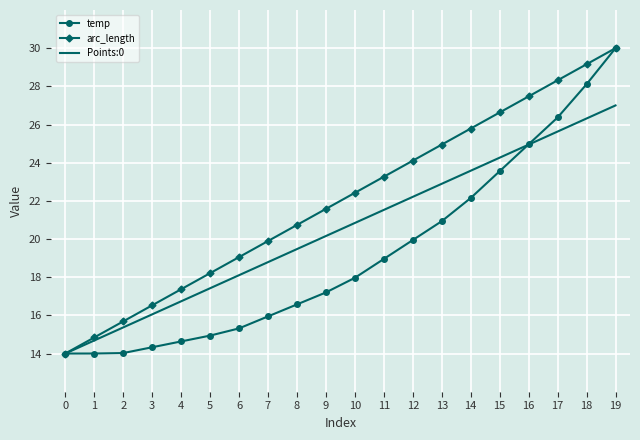

What is the difference between the highest and lowest values at 18?

2.8